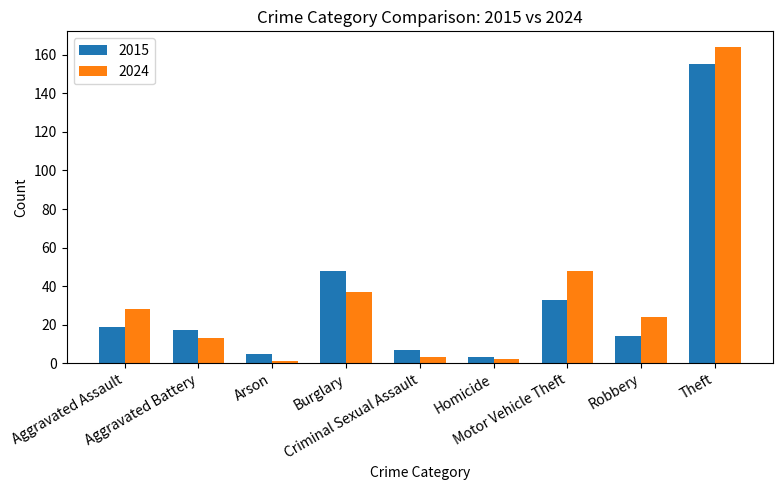

What is the maximum value for 2015?

155